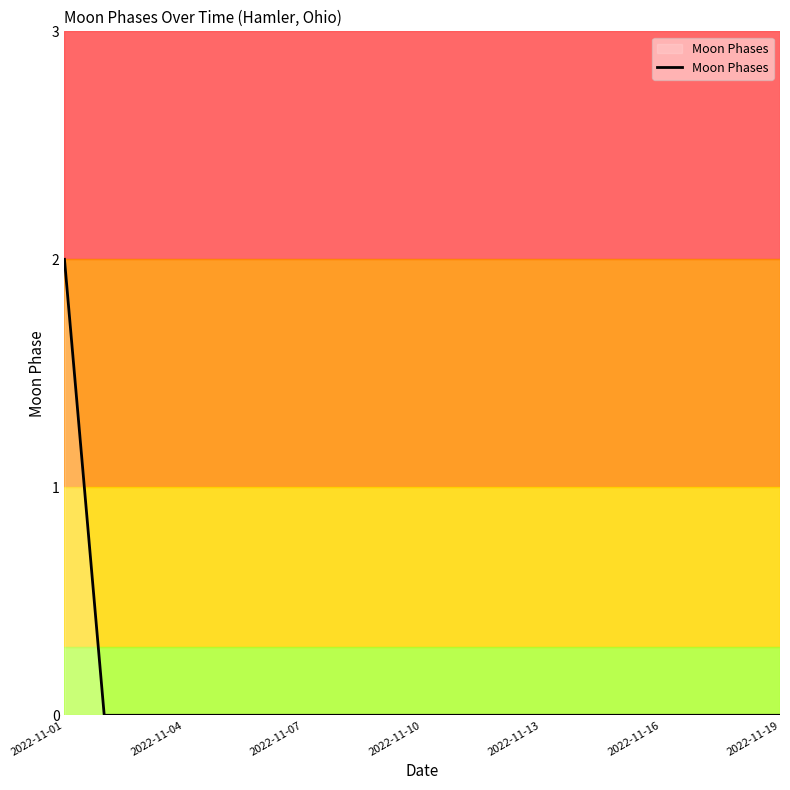

What is the difference between the maximum and second lowest values?

2